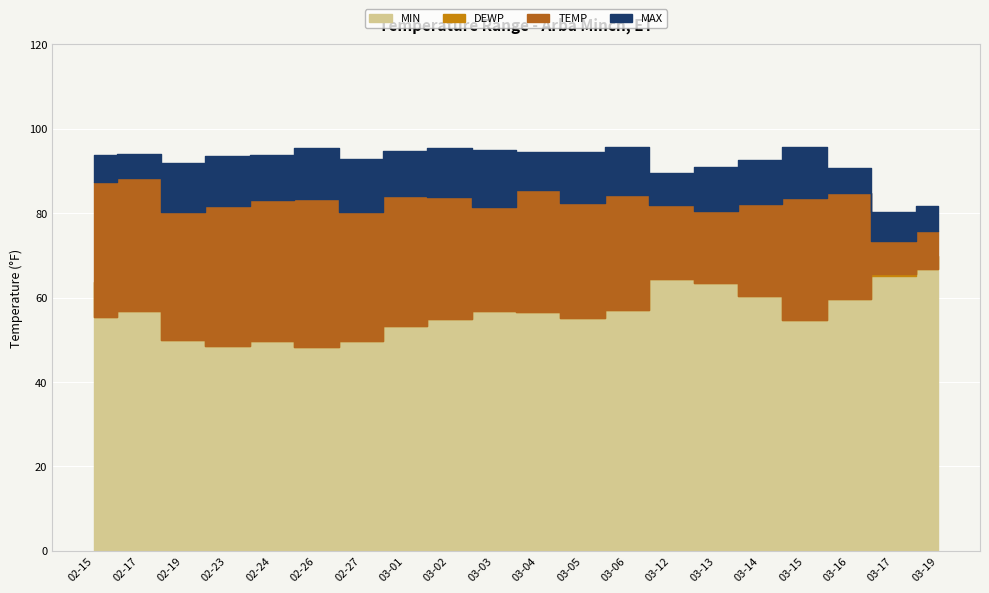

Reading left to right, extract all data points from this chart.

MIN: 63.7	70.7	58.5	58.1	60.3	59.4	61.5	63.7	66.9	66.6	68.4	68.0	69.6	69.3	67.1	65.5	62.6	72.3	65.1	69.8
DEWP: 55.5	56.9	50.0	48.6	49.6	48.2	49.8	53.3	54.9	56.8	56.6	55.2	57.1	64.3	63.5	60.3	54.8	59.6	65.7	66.7
TEMP: 87.4	88.4	80.2	81.6	83.2	83.3	80.3	84.1	83.9	81.4	85.4	82.5	84.3	82.0	80.6	82.2	83.6	84.8	73.4	75.7
MAX: 93.9	94.1	91.8	93.6	93.9	95.5	92.8	94.8	95.4	95.0	94.6	94.6	95.7	89.6	91.0	92.5	95.7	90.7	80.2	81.7